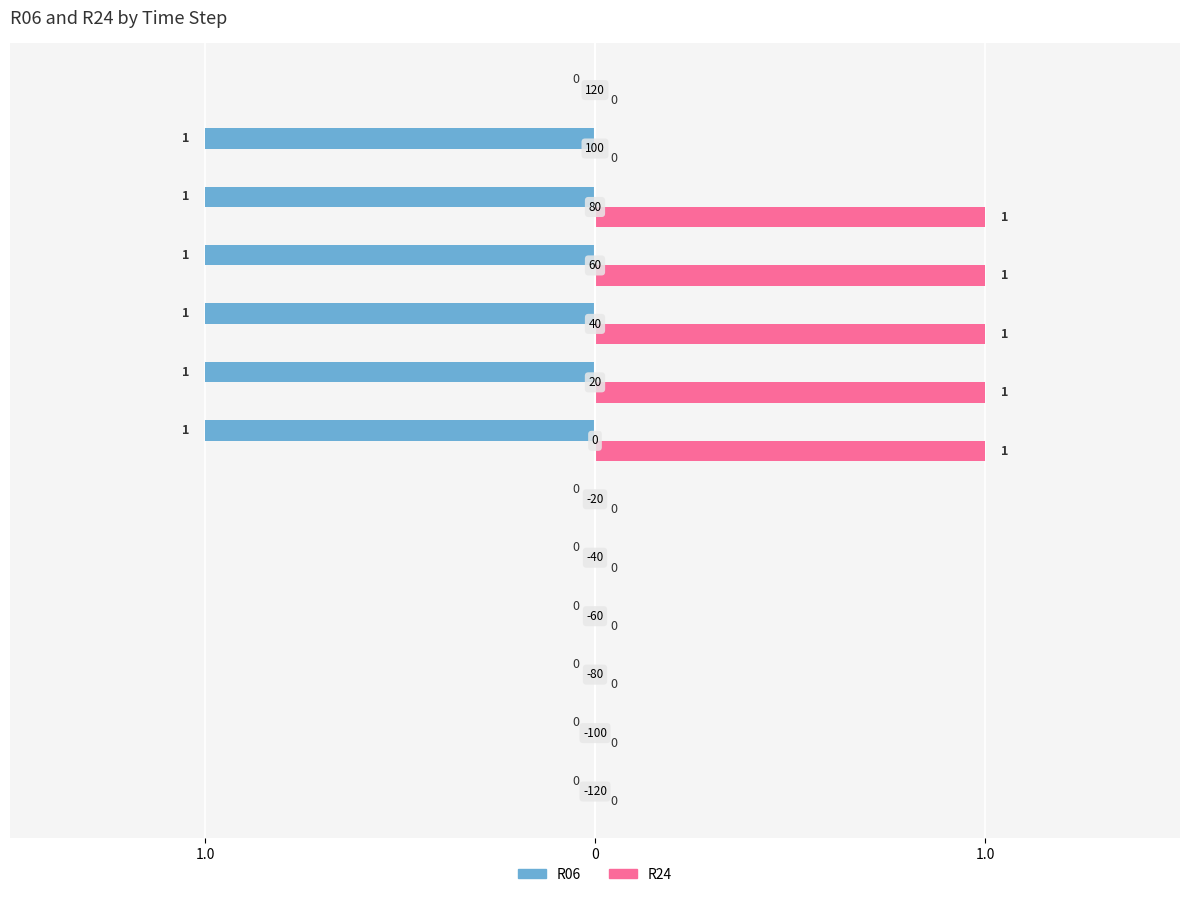

Where is R24 nearest to the value 0?

-120